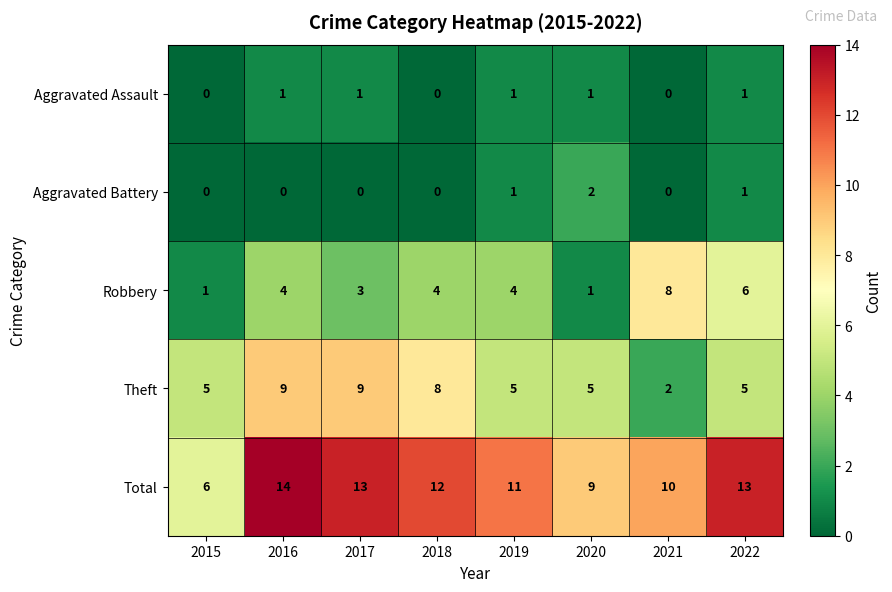

Between 2017 and 2021, which series saw the biggest shift?

Theft